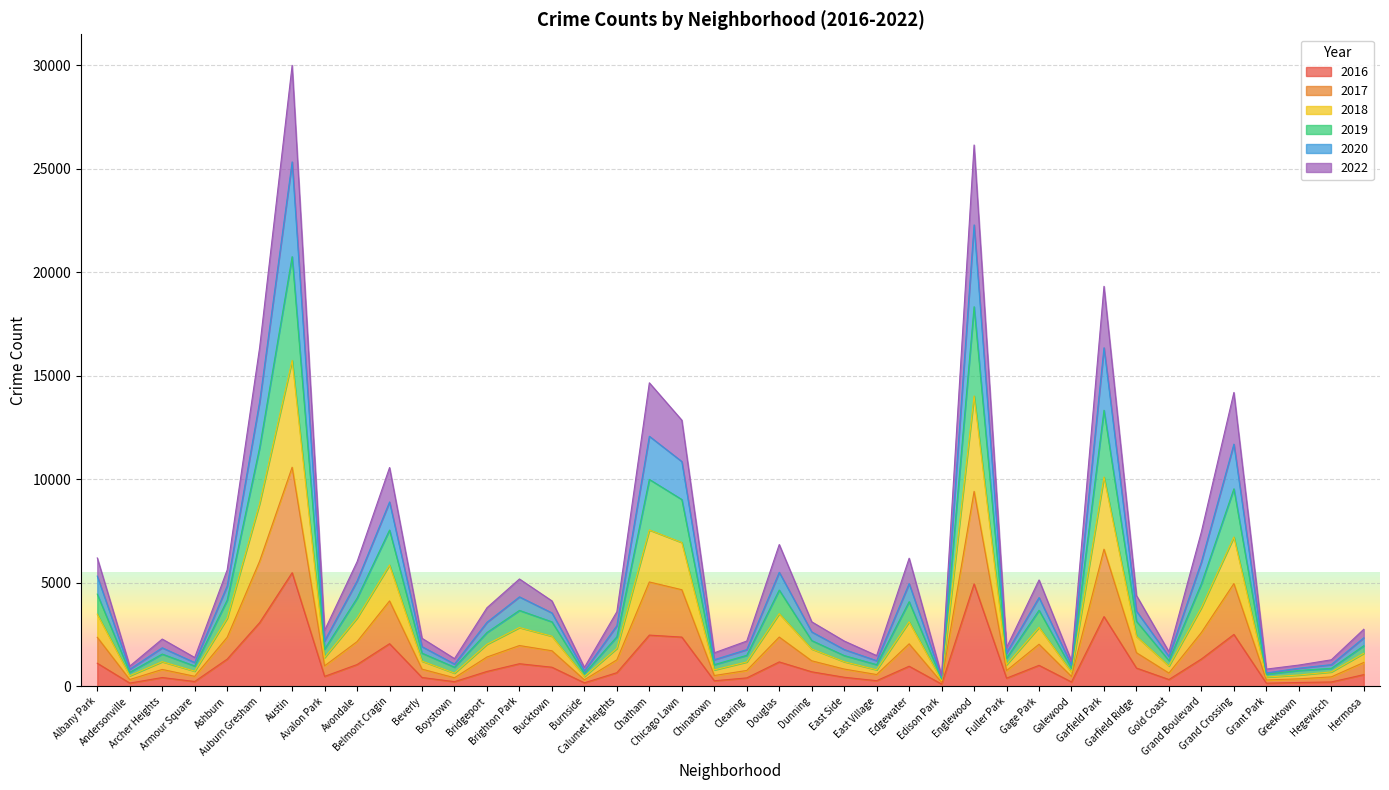

True or false: 2020 and 2022 cross at least once.

False